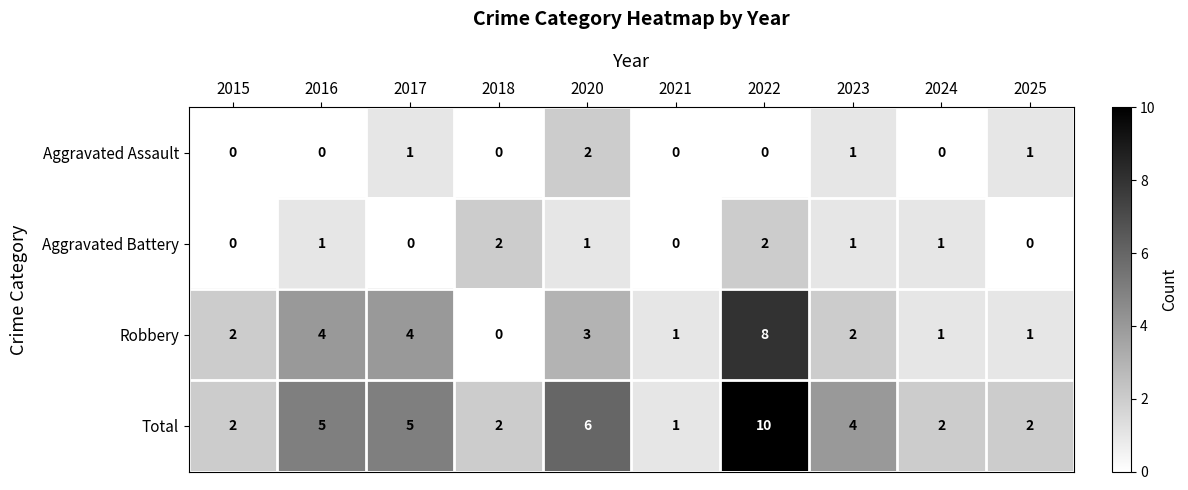

What is the total value across all series at 2017?

10